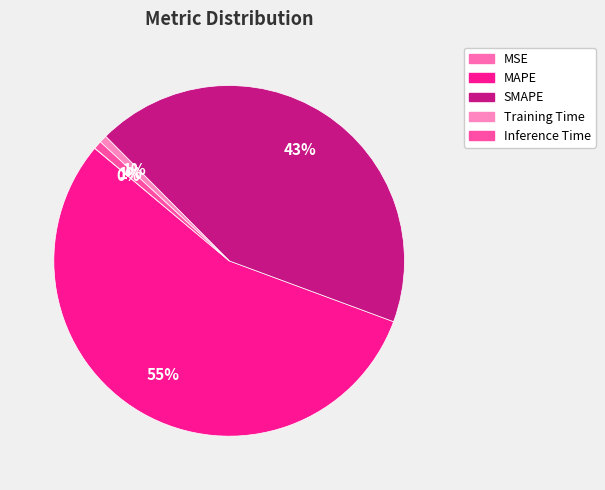

What is the largest slice in the pie chart?

MAPE